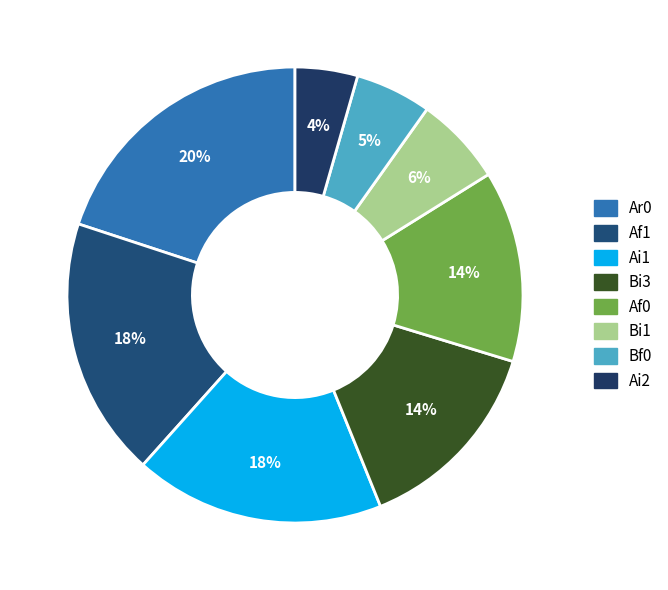

How many slices are in this pie chart?

8